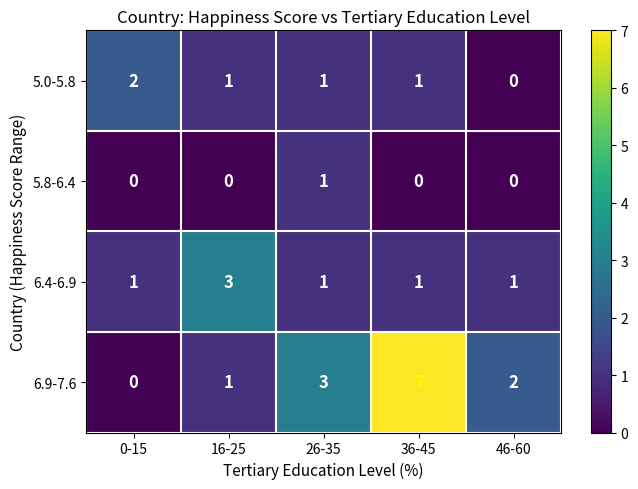

List the series in order of their peak value, highest first.

6.9-7.6, 6.4-6.9, 5.0-5.8, 5.8-6.4